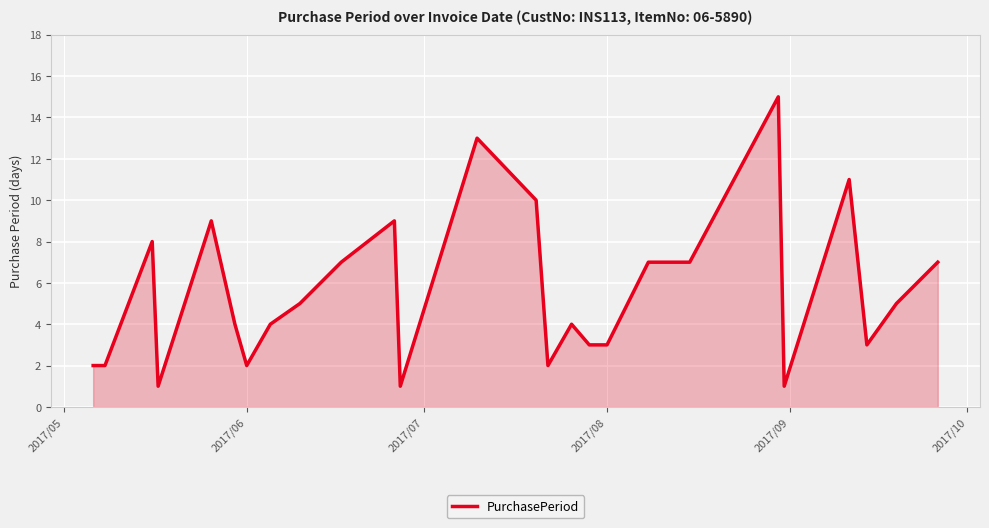

What is the difference between the maximum and minimum values?

14